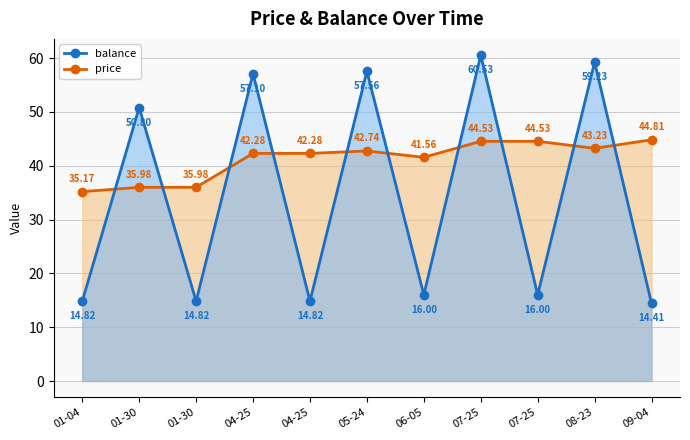

Reading left to right, what are all the values shown in this chart?

price: 01-04=35.2	01-30=36.0	01-30=36.0	04-25=42.3	04-25=42.3	05-24=42.7	06-05=41.6	07-25=44.5	07-25=44.5	08-23=43.2	09-04=44.8
balance: 01-04=14.8	01-30=50.8	01-30=14.8	04-25=57.1	04-25=14.8	05-24=57.6	06-05=16.0	07-25=60.5	07-25=16.0	08-23=59.2	09-04=14.4